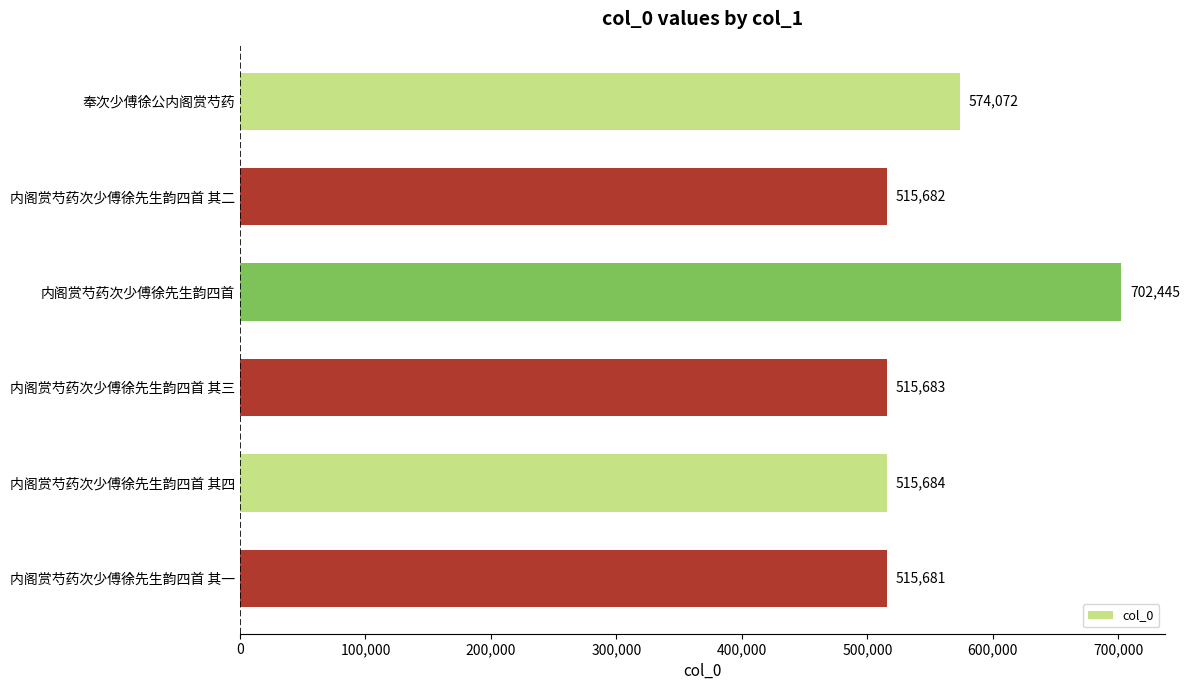

What is the minimum value shown in the chart?

515681